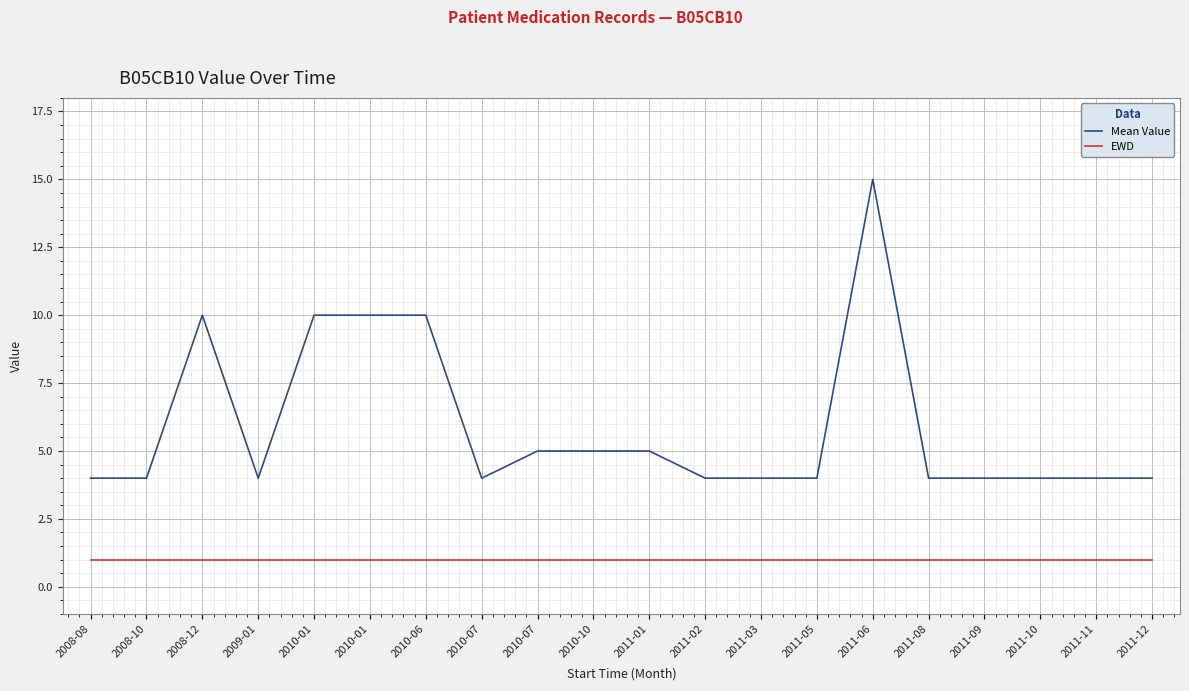

What is the value of the Mean Value point at the 7th from the left?

10